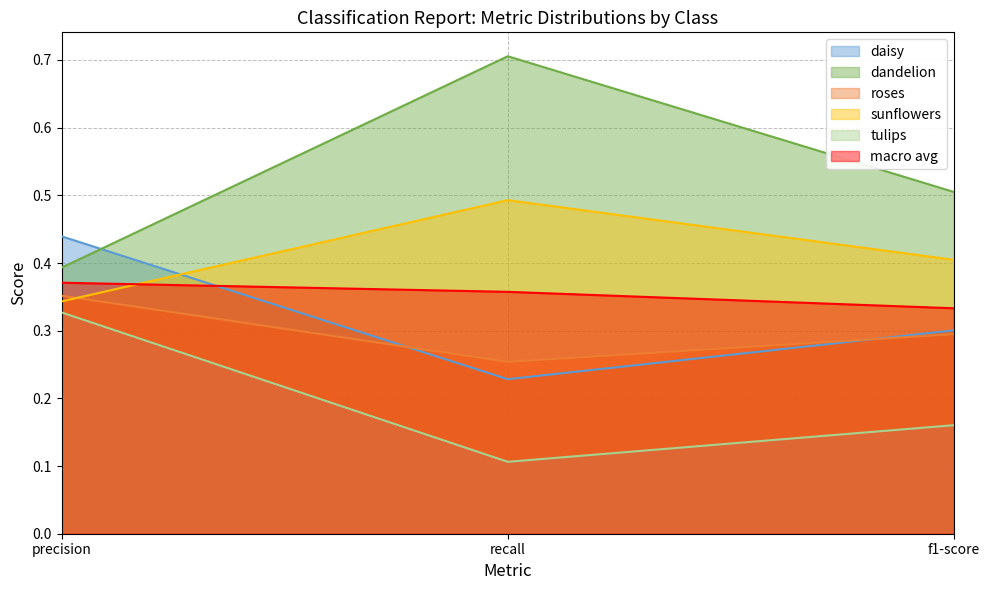

What are all the series names shown in the legend?

daisy, dandelion, roses, sunflowers, tulips, macro avg